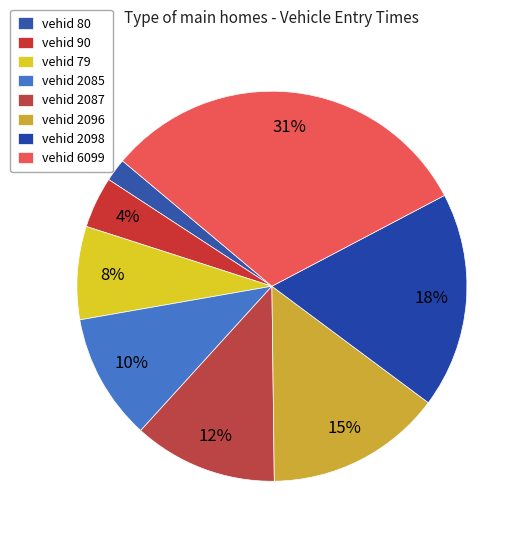

How many segments does this pie chart have?

8